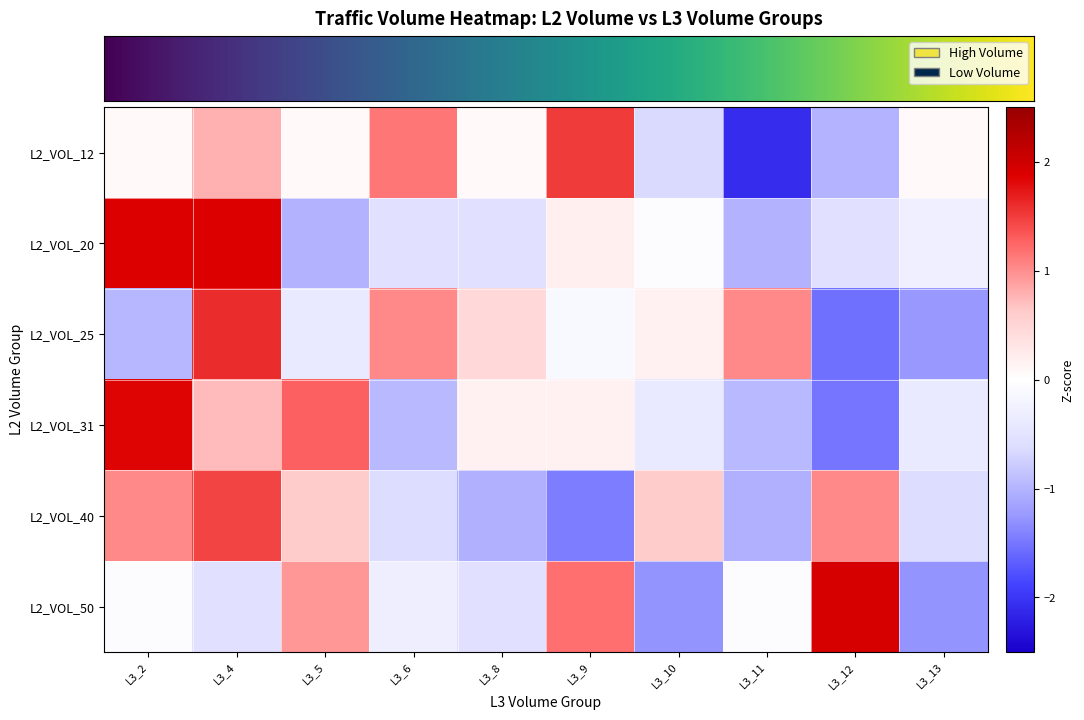

Reading left to right, transcribe all the data shown in this chart.

L2_VOL_12: L3_2=0.1	L3_4=0.8	L3_5=0.1	L3_6=1.1	L3_8=0.1	L3_9=1.5	L3_10=-0.6	L3_11=-2.1	L3_12=-1.0	L3_13=0.1
L2_VOL_20: L3_2=1.9	L3_4=1.9	L3_5=-1.0	L3_6=-0.5	L3_8=-0.5	L3_9=0.2	L3_10=-0.0	L3_11=-1.0	L3_12=-0.5	L3_13=-0.3
L2_VOL_25: L3_2=-1.0	L3_4=1.6	L3_5=-0.4	L3_6=1.0	L3_8=0.5	L3_9=-0.1	L3_10=0.2	L3_11=1.0	L3_12=-1.5	L3_13=-1.3
L2_VOL_31: L3_2=1.8	L3_4=0.7	L3_5=1.3	L3_6=-0.9	L3_8=0.2	L3_9=0.2	L3_10=-0.4	L3_11=-0.9	L3_12=-1.5	L3_13=-0.4
L2_VOL_40: L3_2=1.0	L3_4=1.4	L3_5=0.6	L3_6=-0.6	L3_8=-1.0	L3_9=-1.4	L3_10=0.6	L3_11=-1.0	L3_12=1.0	L3_13=-0.6
L2_VOL_50: L3_2=-0.0	L3_4=-0.5	L3_5=0.9	L3_6=-0.3	L3_8=-0.5	L3_9=1.2	L3_10=-1.3	L3_11=-0.0	L3_12=1.9	L3_13=-1.3